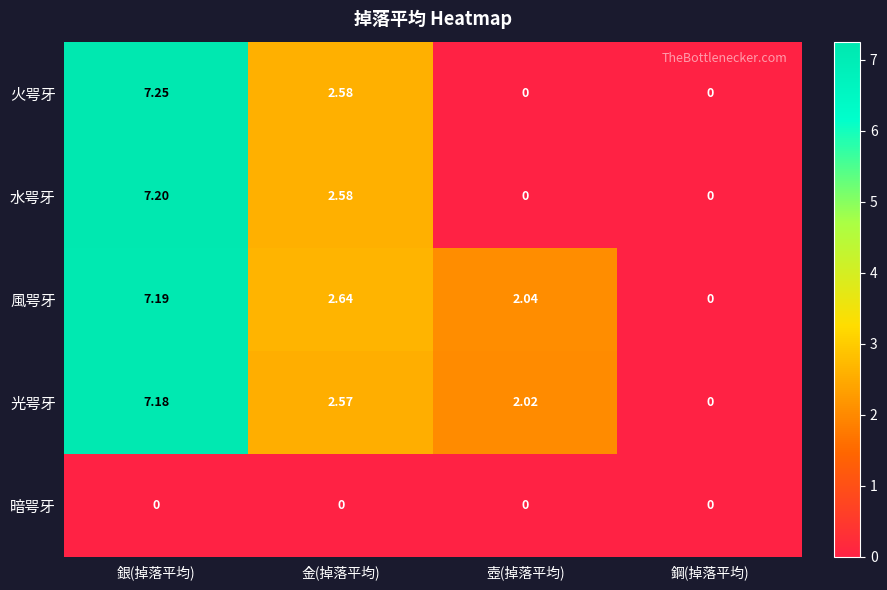

Between 銀(掉落平均) and 金(掉落平均), which series saw the biggest shift?

火咢牙